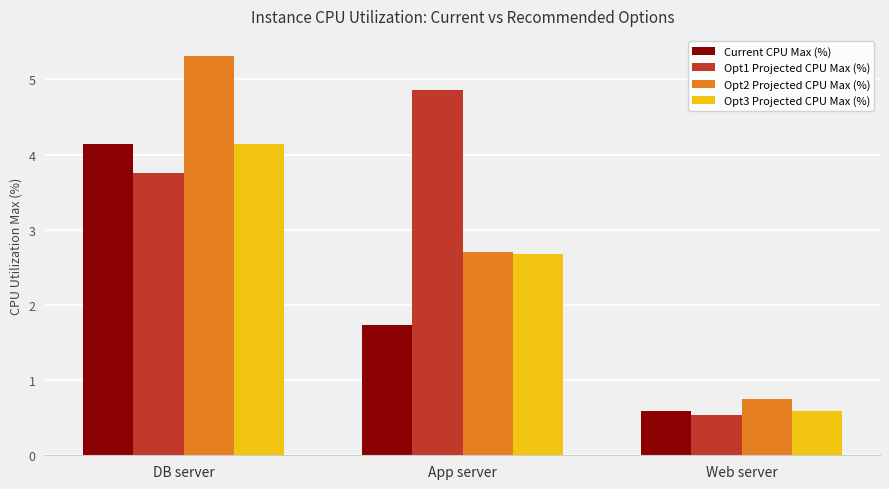

What is the difference between the Opt1 Projected CPU Max (%) values at App server and DB server?

1.1